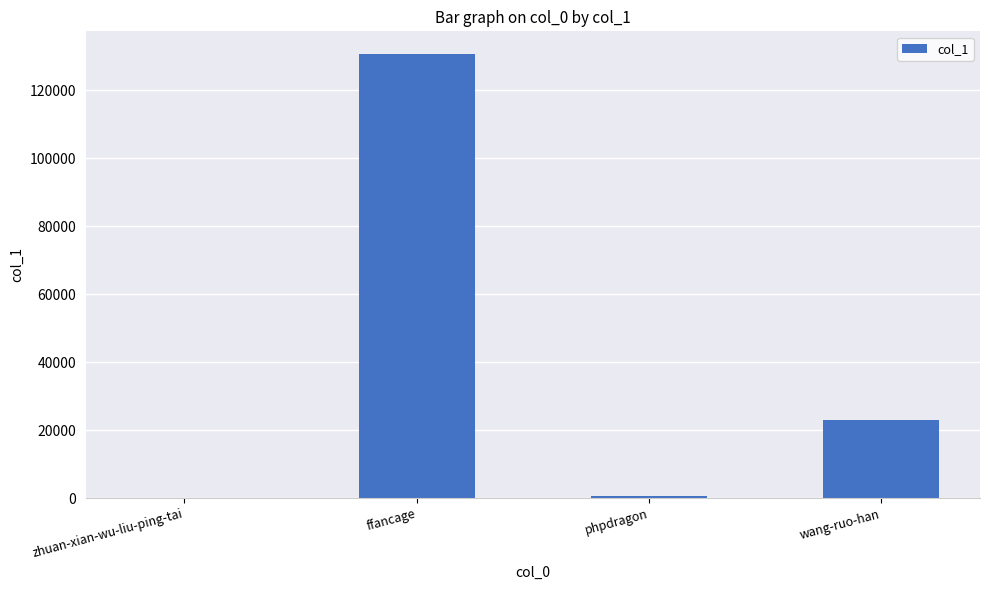

Read the value at ffancage.

130764